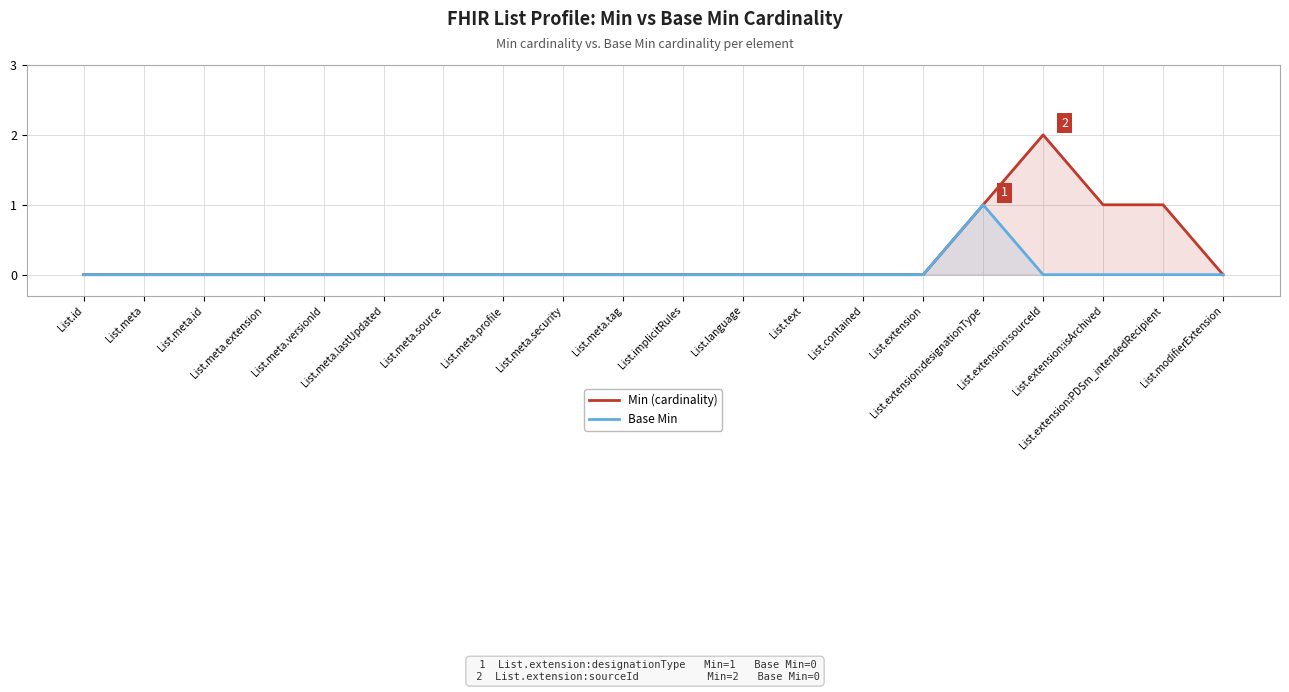

Is it true that Min (cardinality) equals 1 at List.meta.source?

False